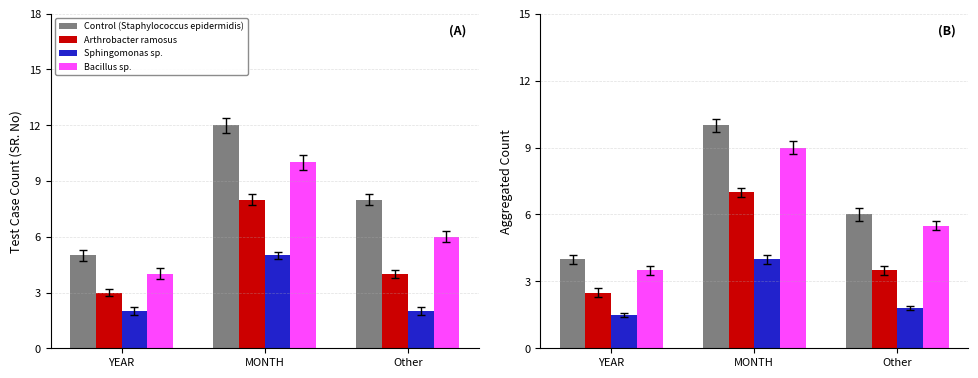

What are all the series names shown in the legend?

Control (Staphylococcus epidermidis), Arthrobacter ramosus, Sphingomonas sp., Bacillus sp.